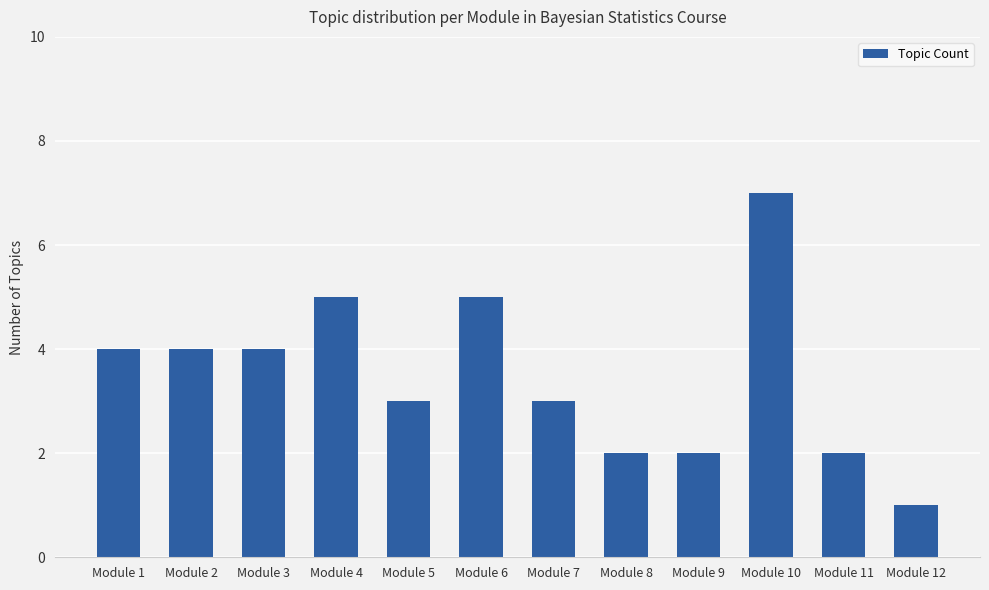

What is the average value?

4